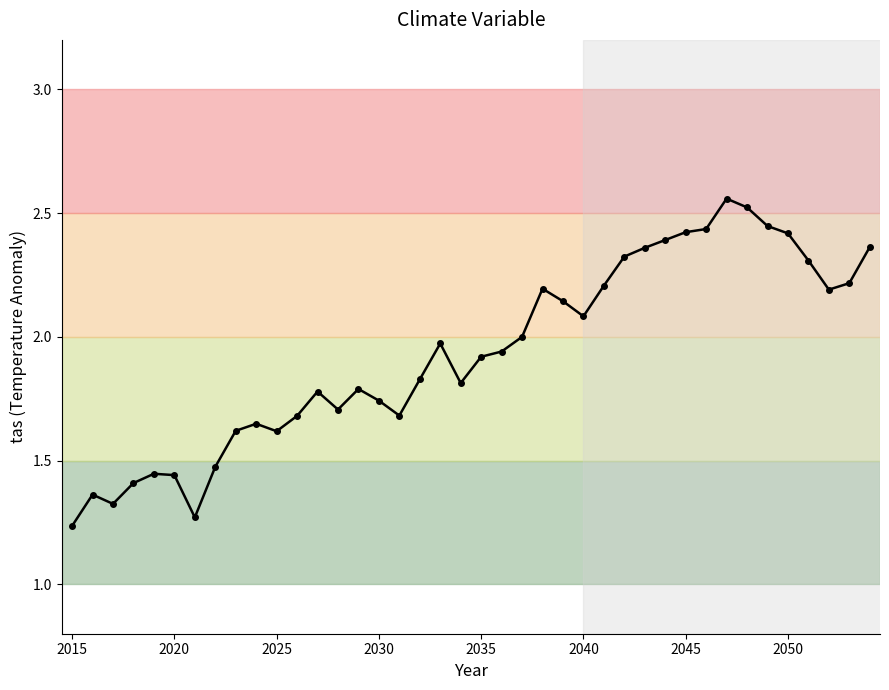

True or false: the data has more than 1 interior local peaks.

True